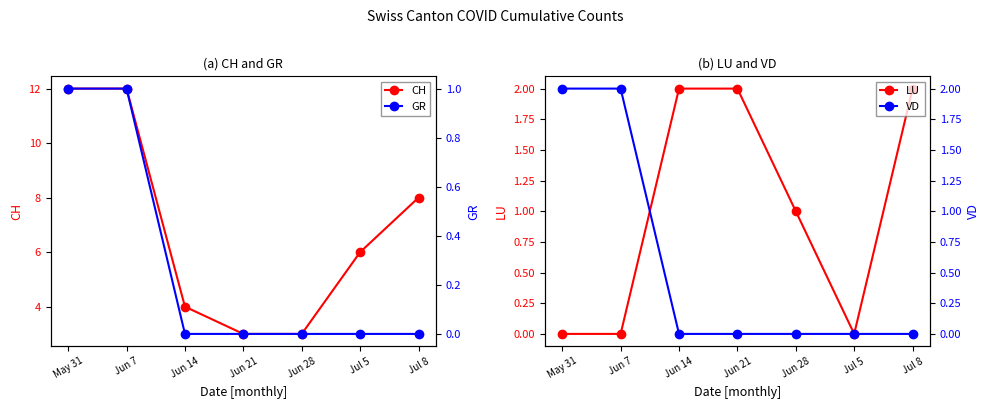

What is the difference between the highest and lowest values at May 31?

12